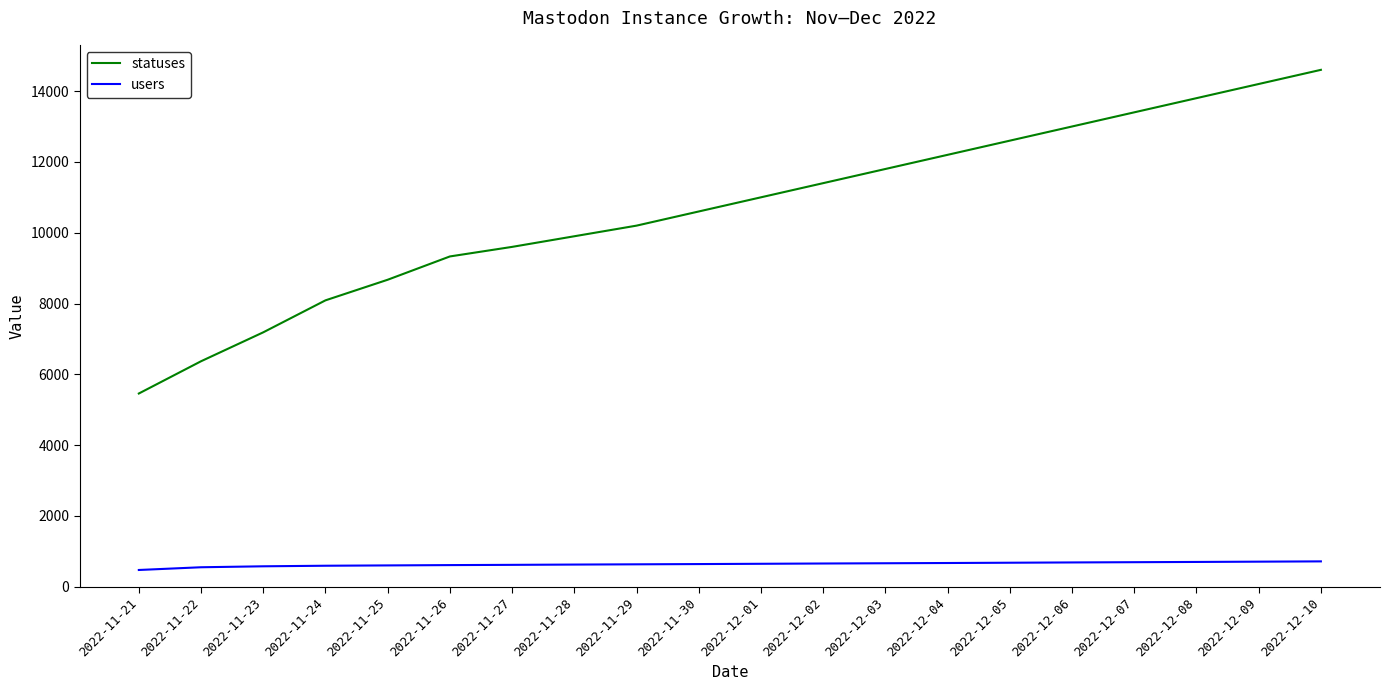

What is the lowest value of the statuses series?

5459